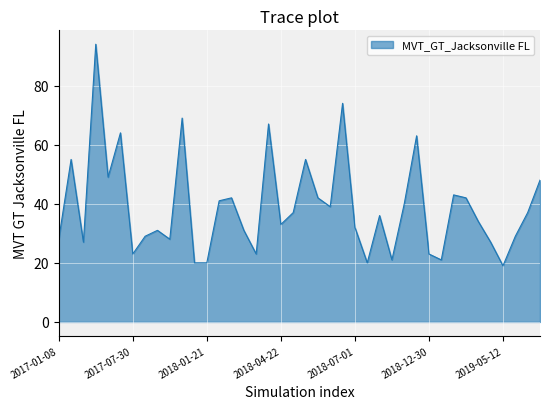

What is the smallest value displayed?

19